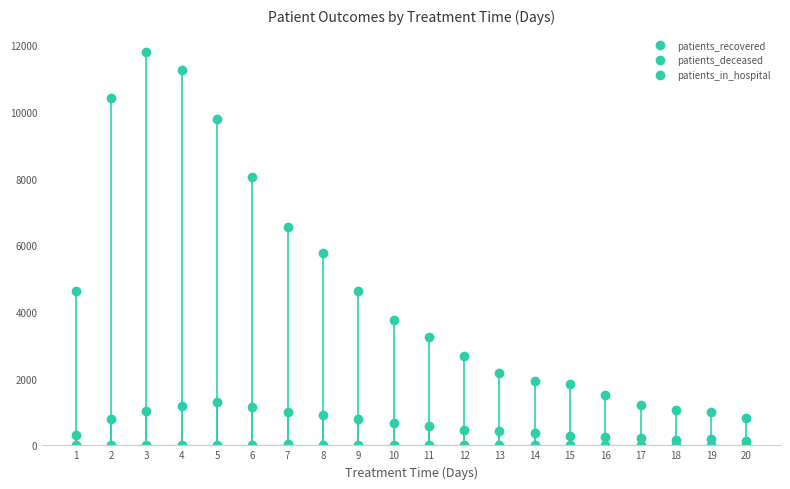

Which series has the largest total across all categories?

patients_recovered